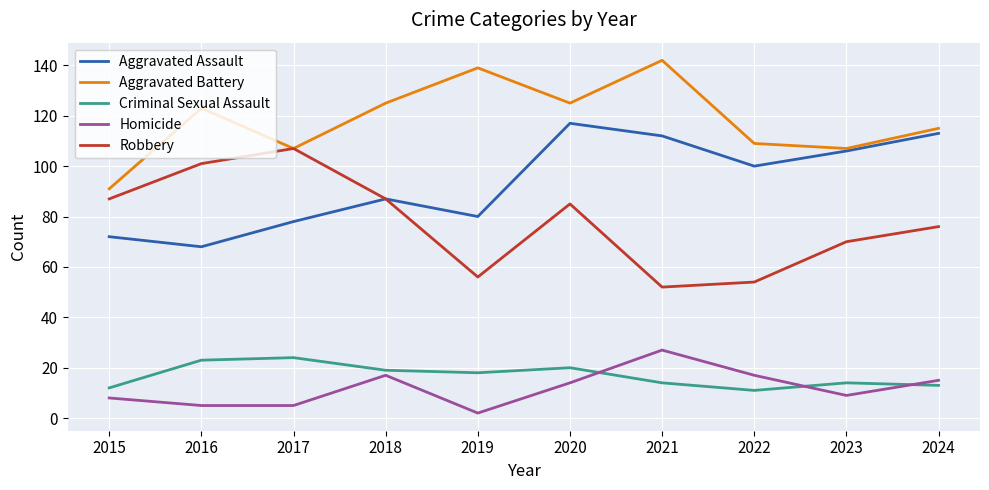

The Homicide series shows 8 at 2015. True or false?

True